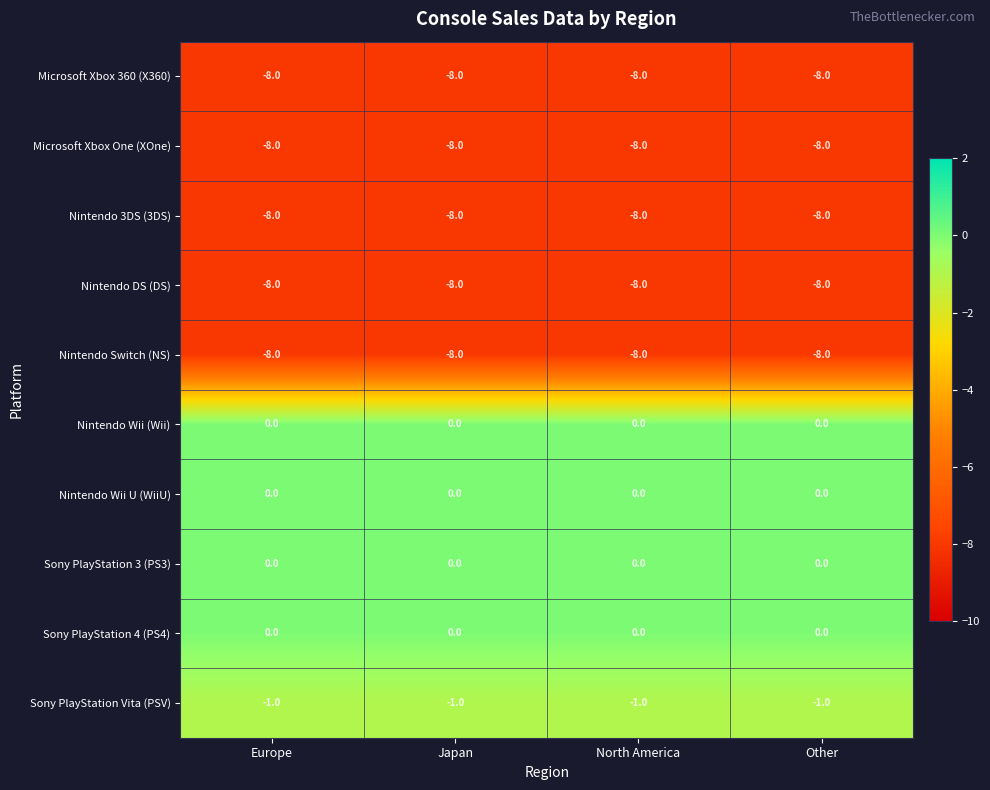

What is the spread (max minus min) of values at Europe?

8